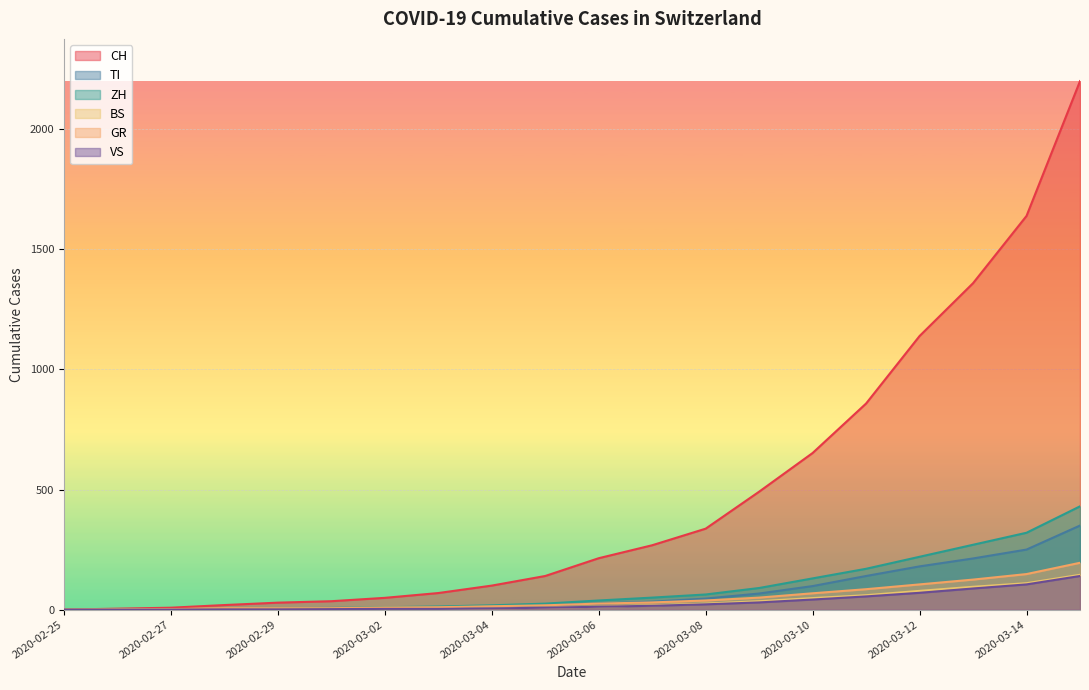

What are all the series names shown in the legend?

CH, TI, ZH, BS, GR, VS